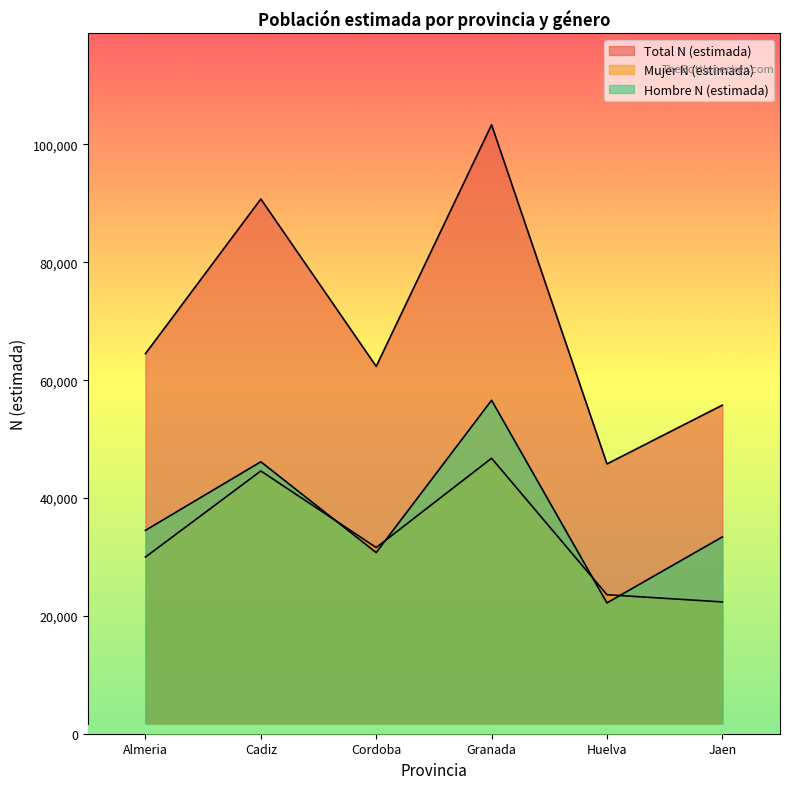

What is the sum of all Total N (estimada) values?

422475